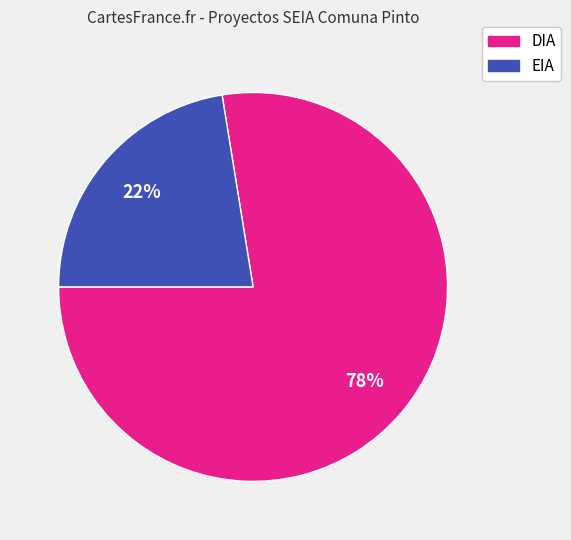

What percentage is the DIA slice, to the nearest percent?

78%